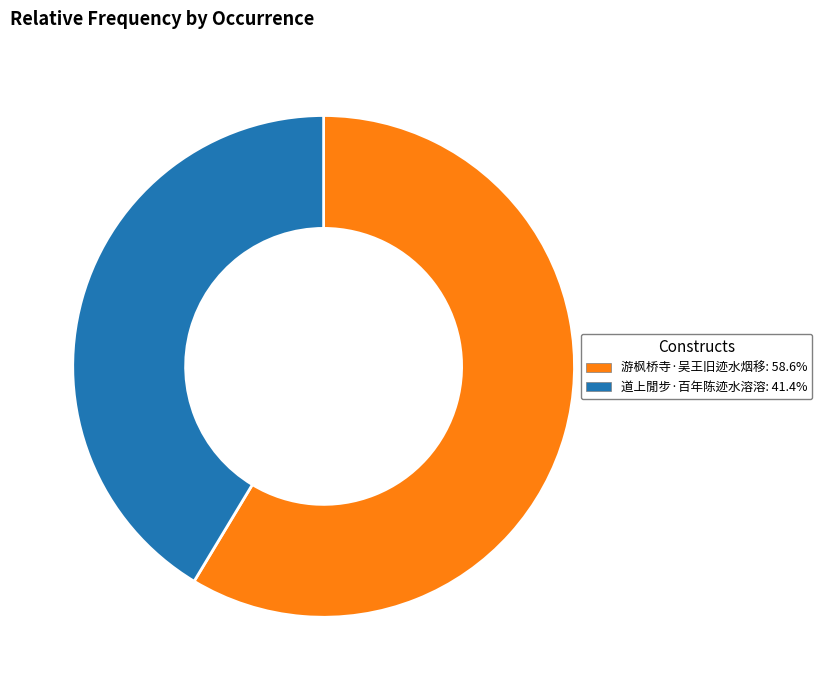

Do 游枫桥寺·吴王旧迹水烟移 and 道上閒步·百年陈迹水溶溶 together represent more than half of the pie?

Yes